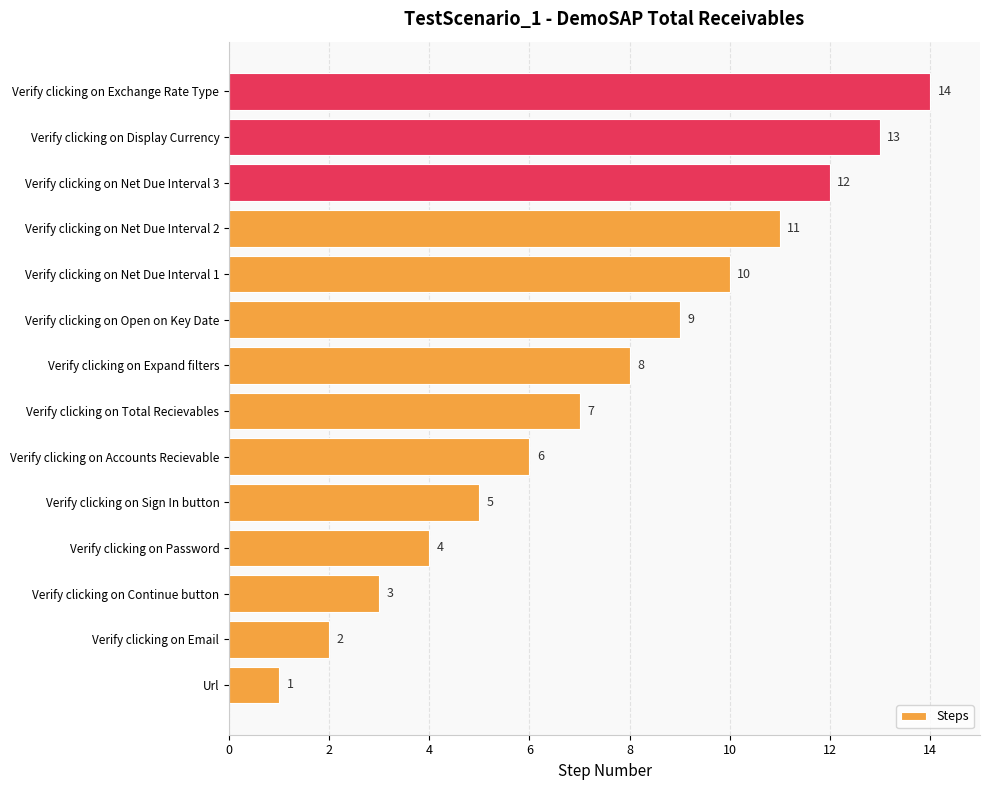

Is it true that the value at Url is 2?

False